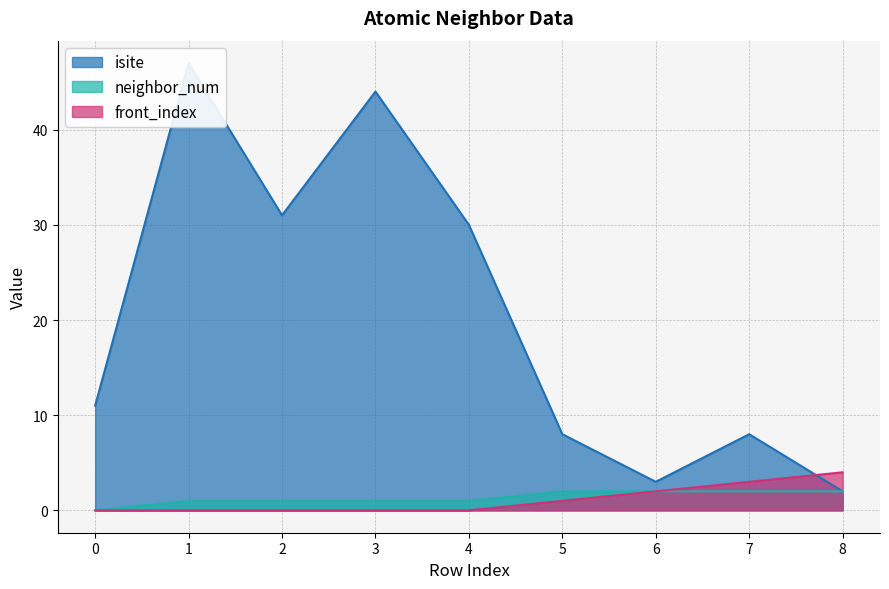

Is it true that neighbor_num equals 1 at 2?

True